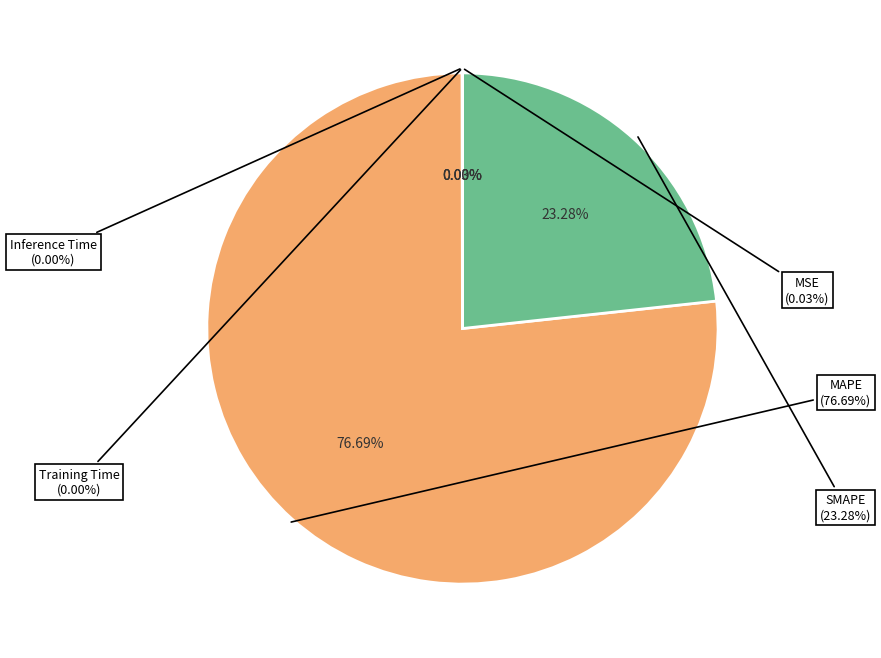

How many segments does this pie chart have?

5